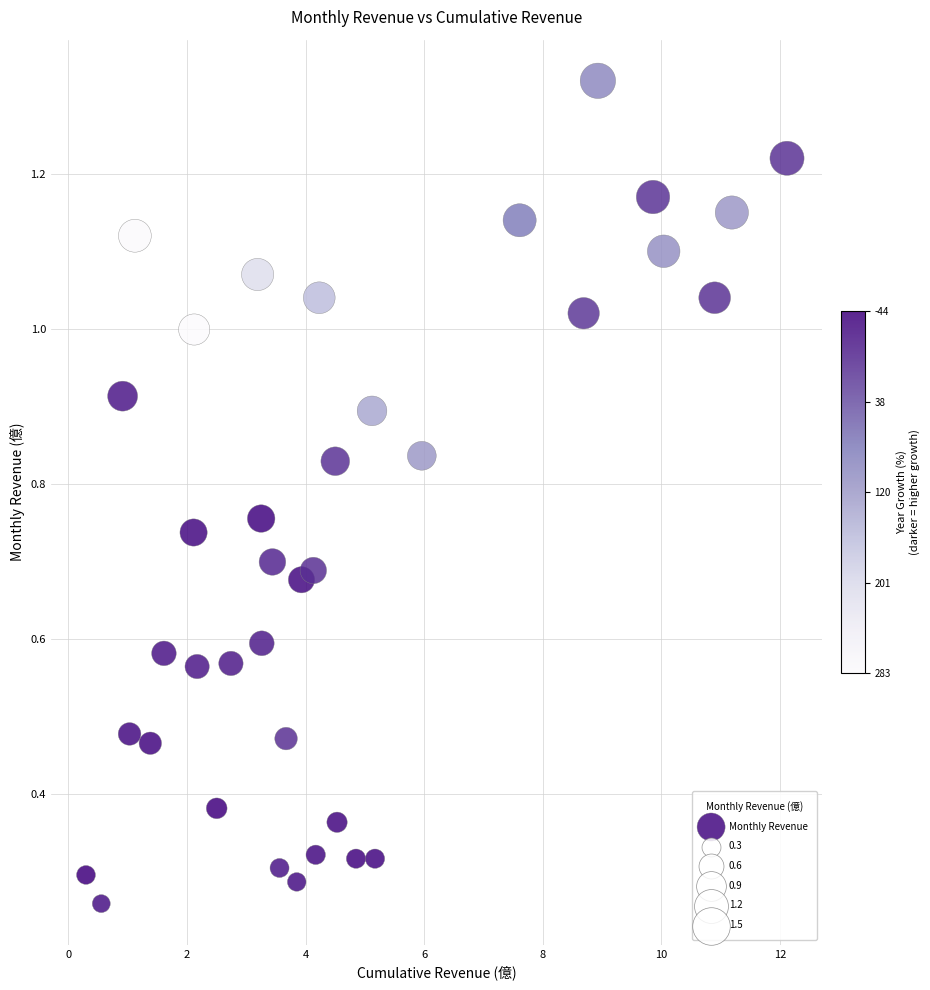

What is the range of X values (max minus min)?

11.8